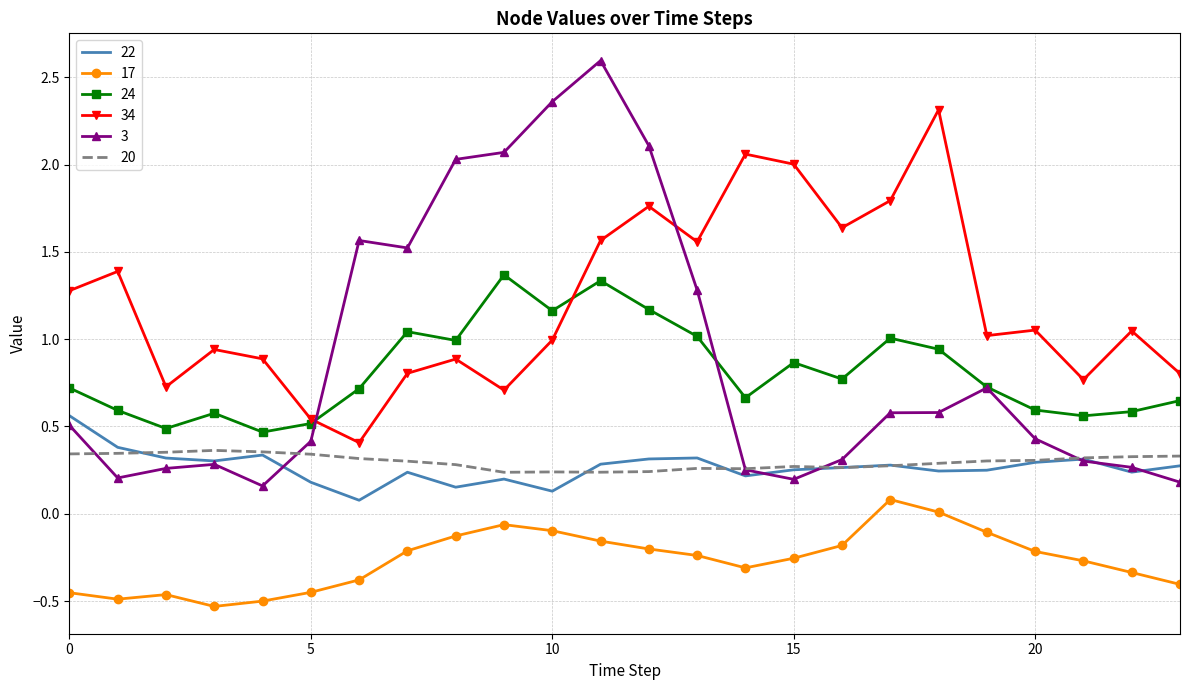

Which series has the largest total across all categories?

34